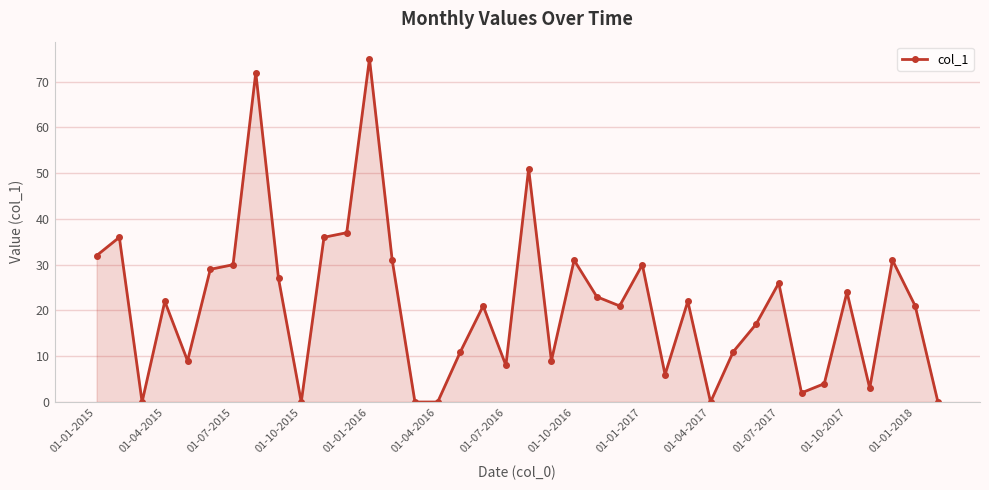

True or false: there are more than 2 points higher than both neighbors.

True